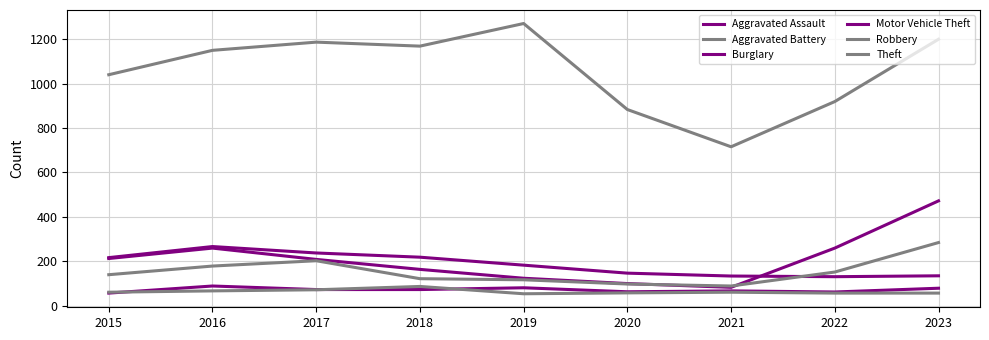

Reading left to right, extract all data points from this chart.

Aggravated Assault: 2015=56	2016=88	2017=72	2018=72	2019=80	2020=62	2021=66	2022=61	2023=78
Aggravated Battery: 2015=60	2016=66	2017=71	2018=86	2019=53	2020=57	2021=60	2022=56	2023=56
Burglary: 2015=216	2016=266	2017=237	2018=218	2019=182	2020=146	2021=133	2022=130	2023=134
Motor Vehicle Theft: 2015=212	2016=259	2017=208	2018=163	2019=123	2020=99	2021=82	2022=259	2023=472
Robbery: 2015=139	2016=178	2017=202	2018=121	2019=116	2020=97	2021=88	2022=151	2023=284
Theft: 2015=1041	2016=1151	2017=1188	2018=1170	2019=1272	2020=884	2021=716	2022=920	2023=1201